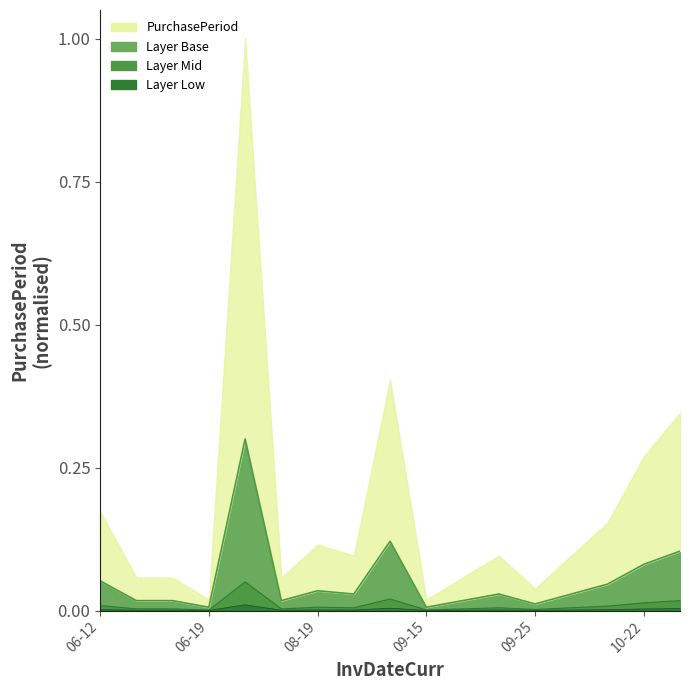

At which category does the data reach its first local valley?

06-19